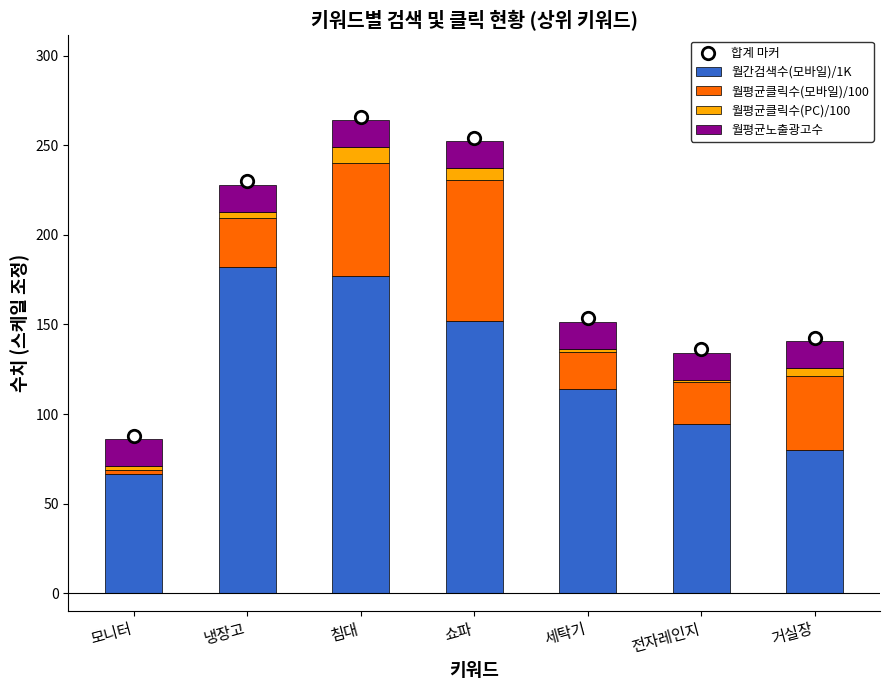

Is the value of 월평균클릭수(PC)/100 at 모니터 greater than the value of 월간검색수(모바일)/1K at 모니터?

No